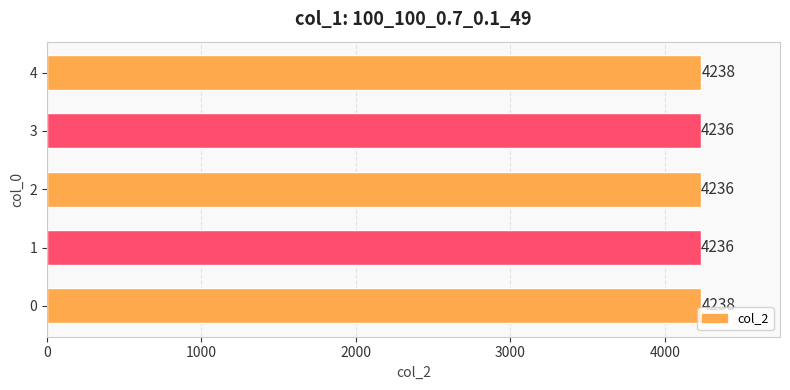

What is the minimum value shown in the chart?

4236